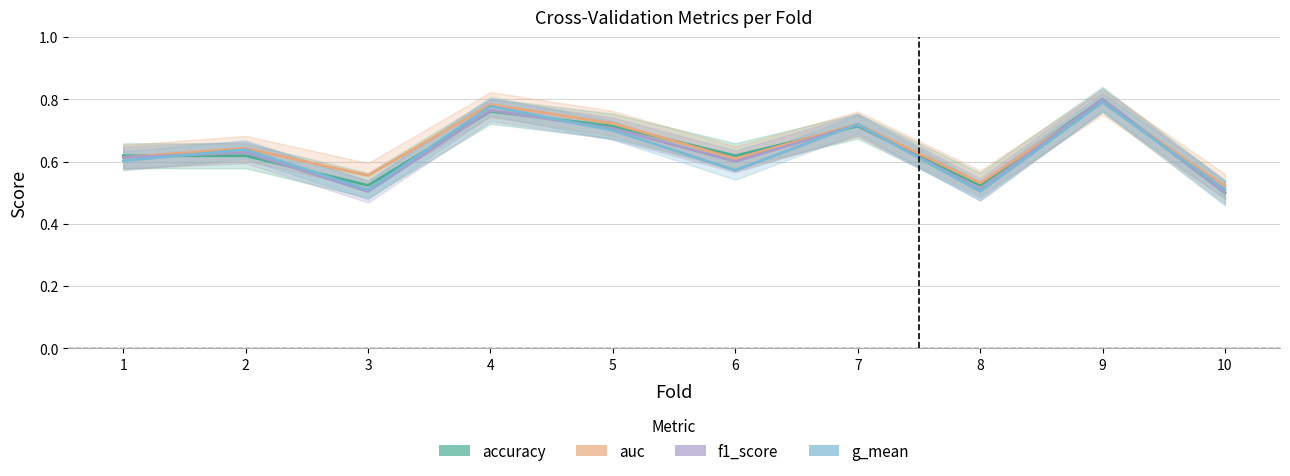

What is the total value across all series at 3?

2.1